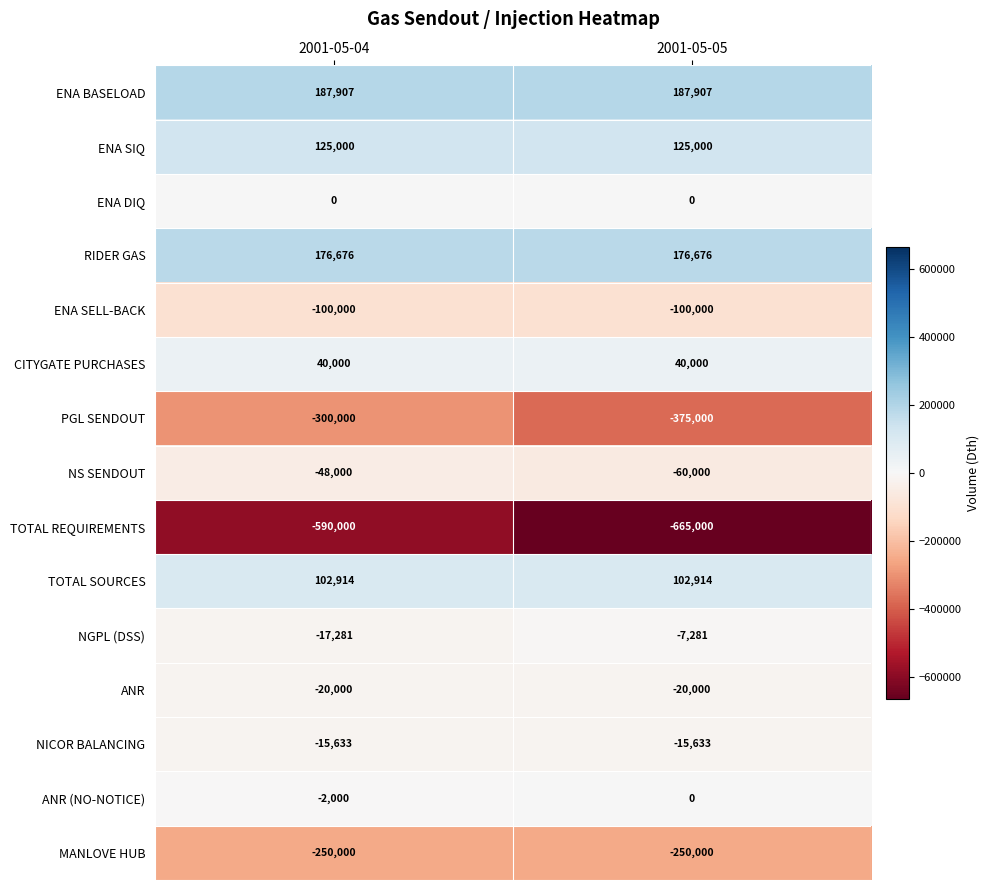

True or false: TOTAL REQUIREMENTS has a value of -313713 at 2001-05-04.

False